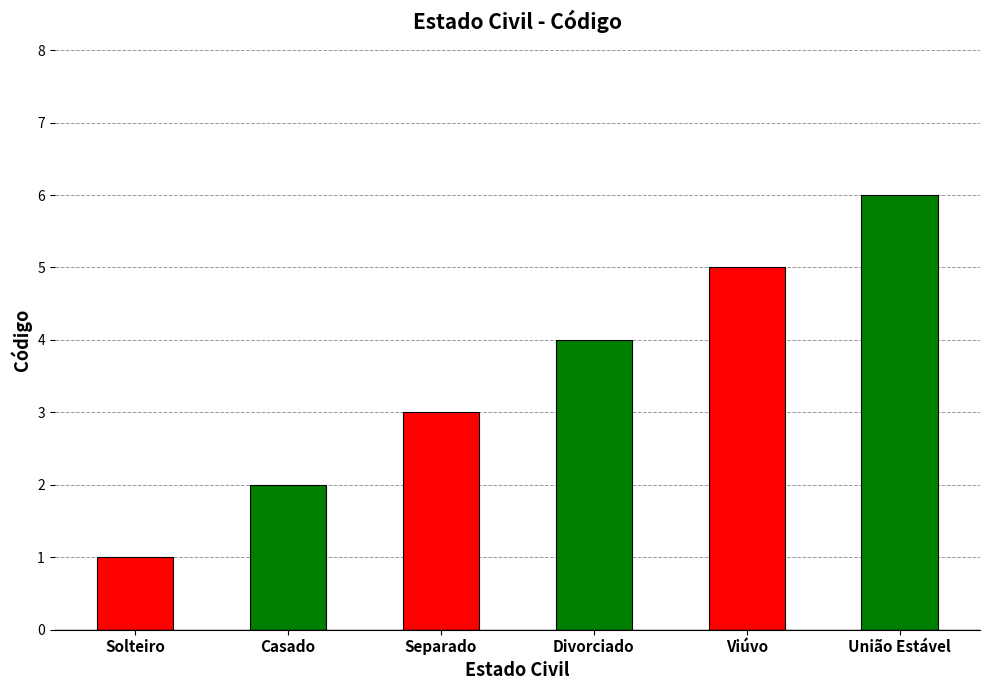

Count the number of data series in this chart.

1